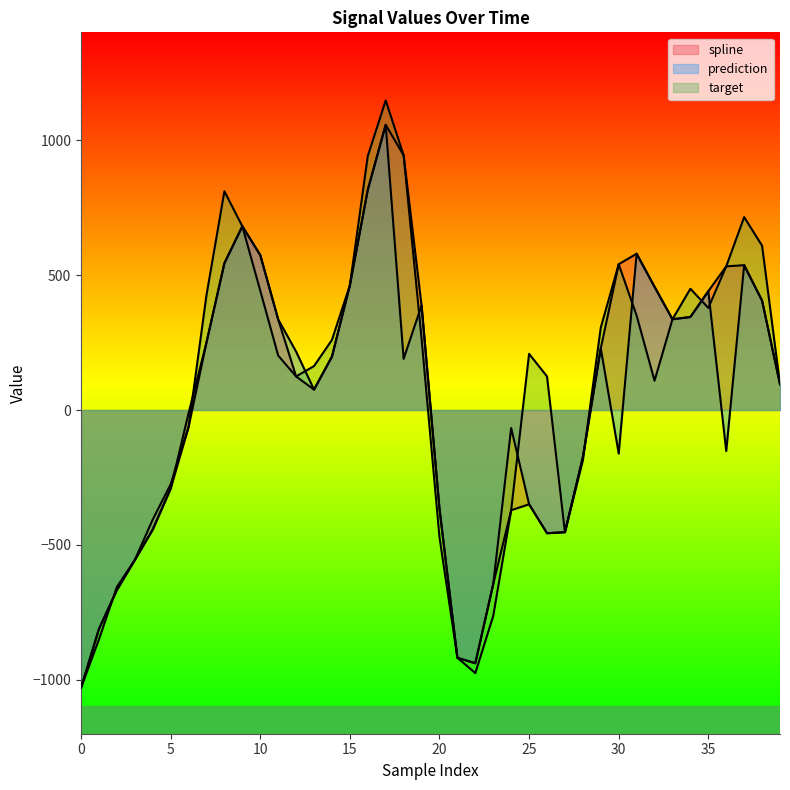

Is the value of target at 29 greater than the value of spline at 10?

No